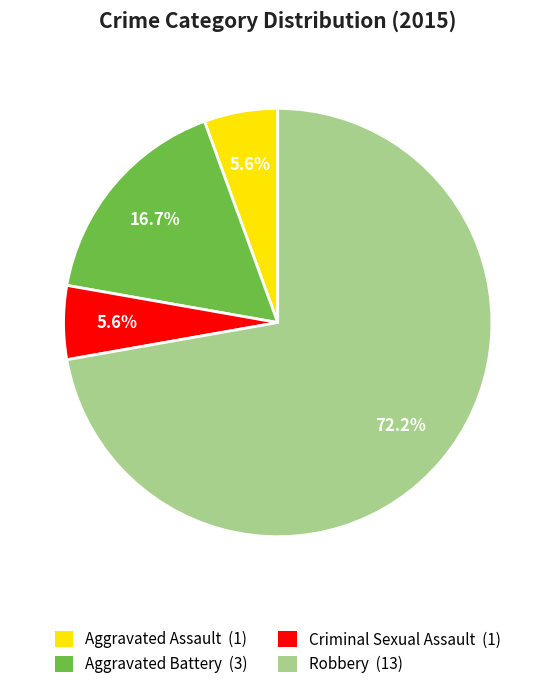

To the nearest percent, what portion does Criminal Sexual Assault represent?

6%